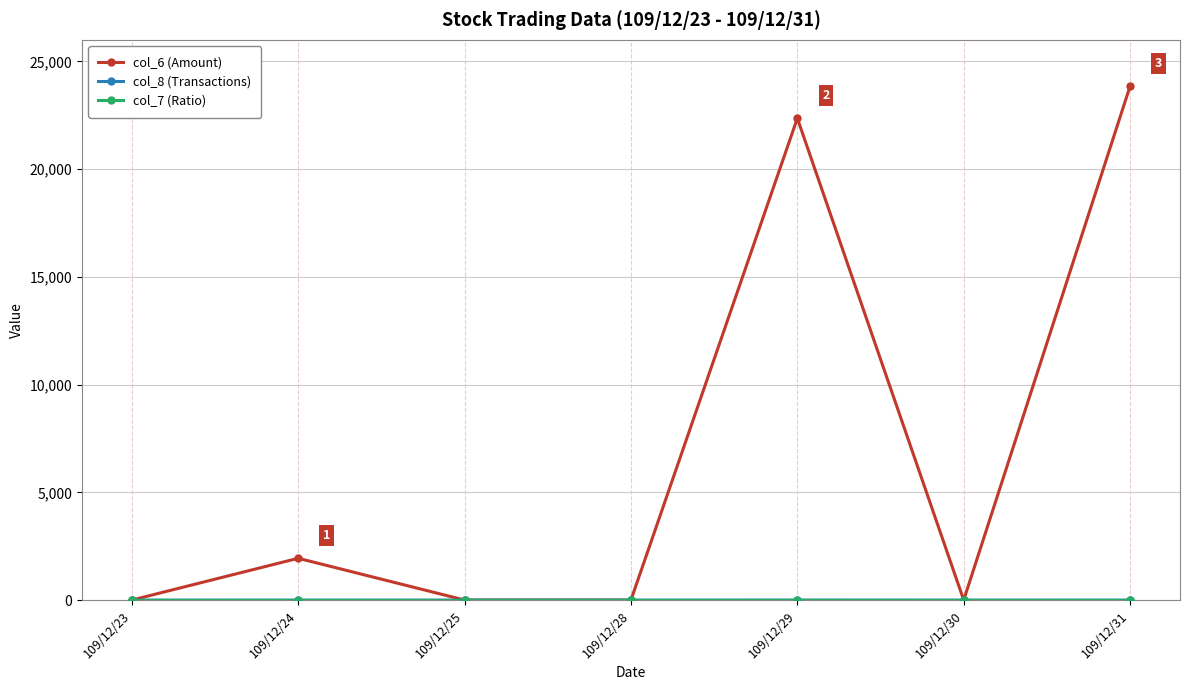

Which series has the largest total across all categories?

col_6 (Amount)